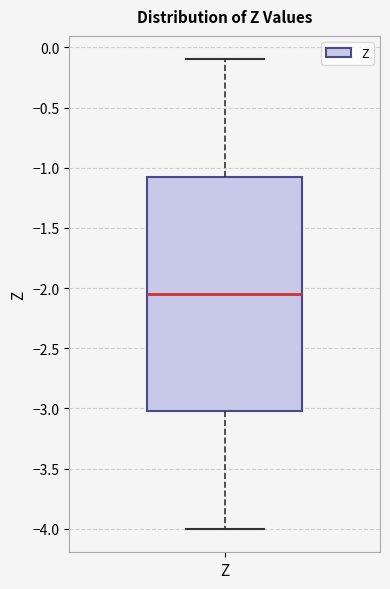

Read this box plot against the y-axis: the position of the median line, the range covered by the box, and the ends of both whiskers. The values are not printed on the chart, so give them approximately, as read against the axis.

median -2.05, box -3.00 to -1.05, whiskers -4.00 to -0.10